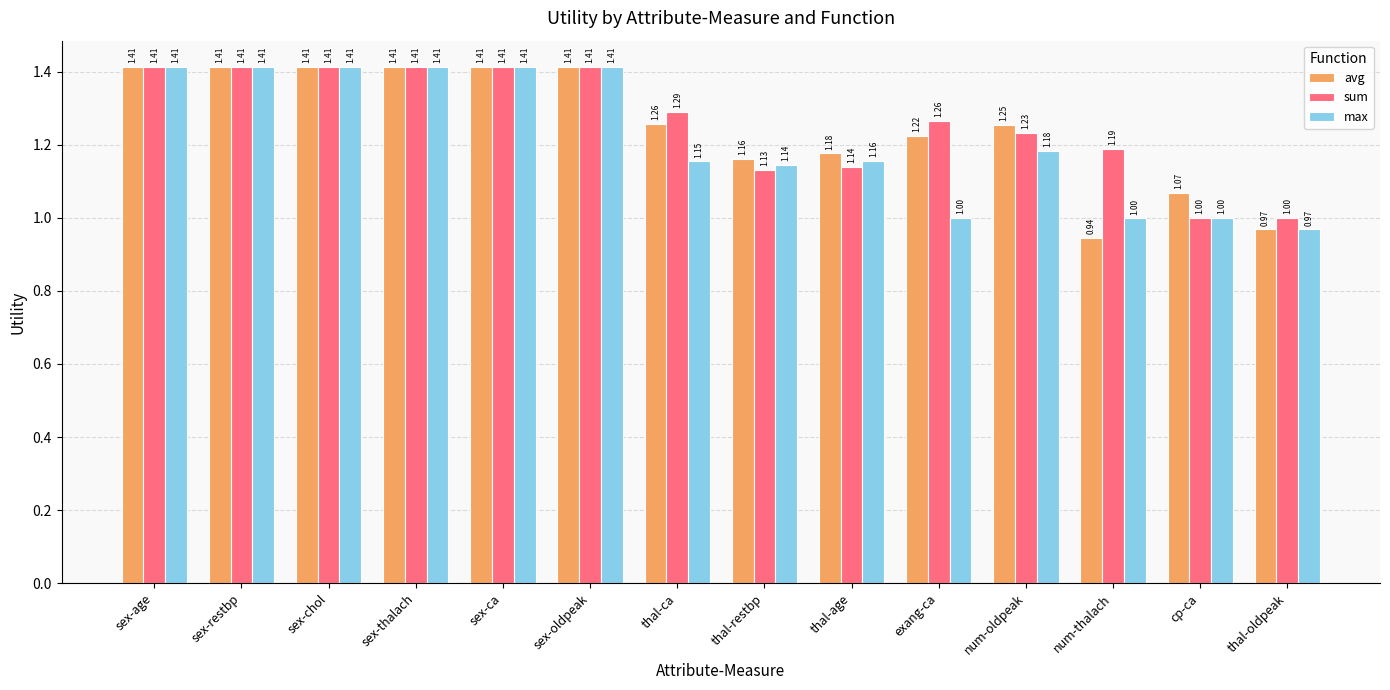

List the series in order of their overall mean, highest first.

sum, avg, max